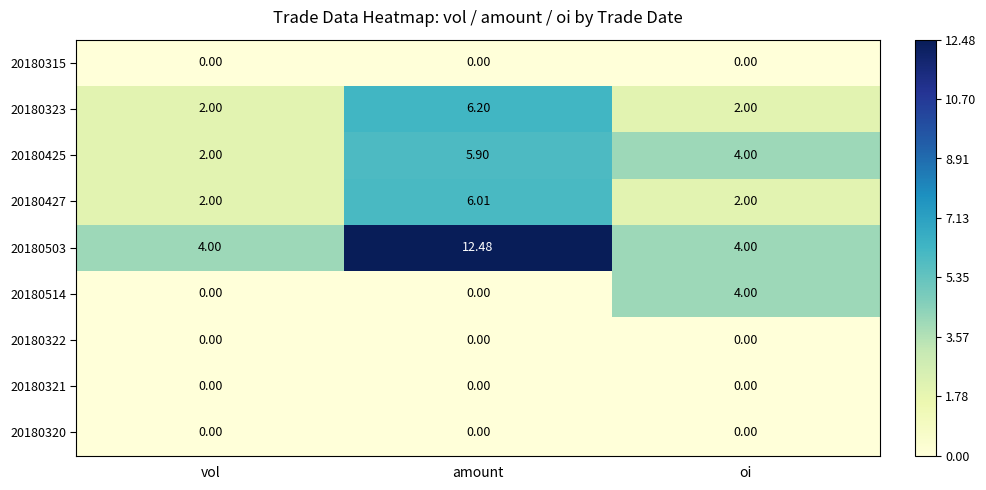

Where does the 20180425 series first go above 4?

amount